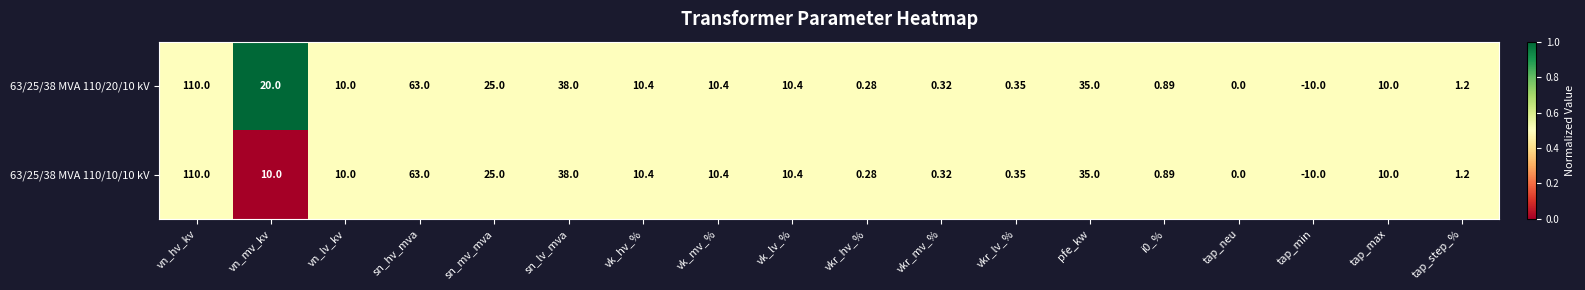

At which category does the chart reach its peak across all series?

vn_hv_kv